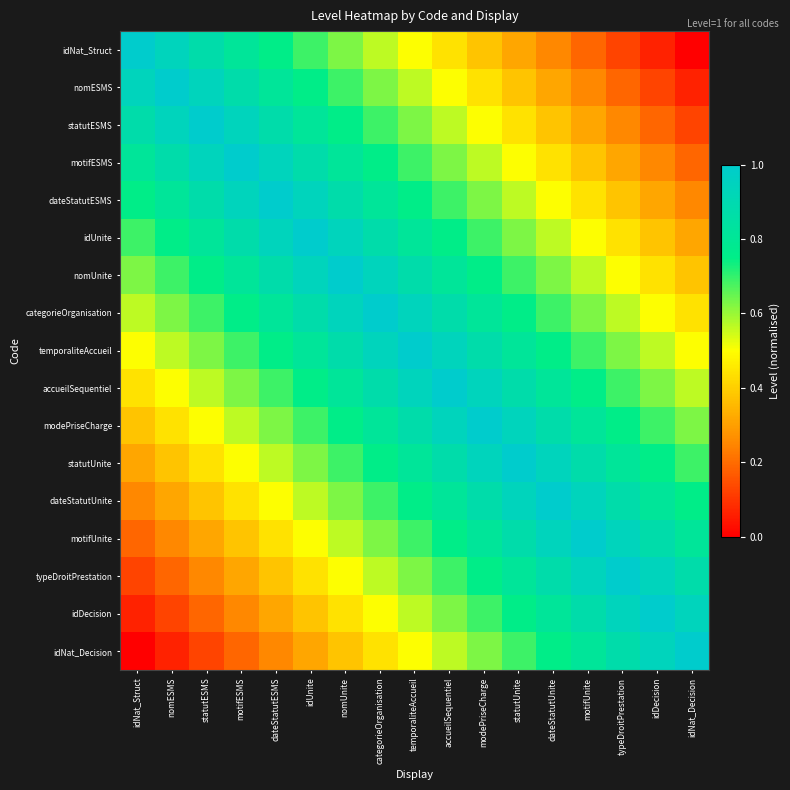

At how many categories does at least one series exceed 0?

17